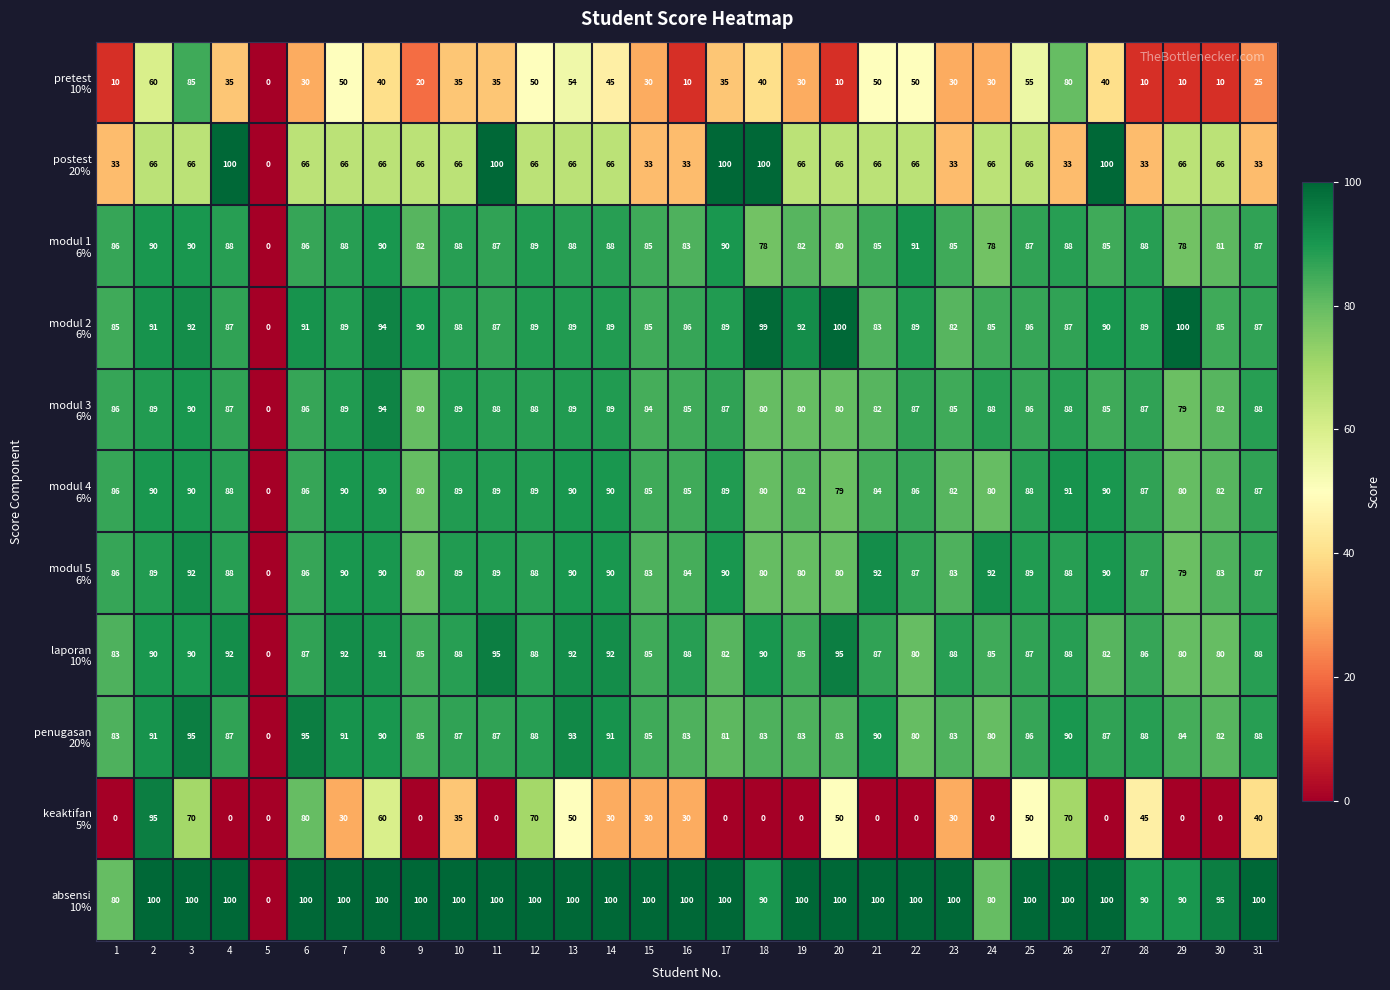

What is the maximum value shown in the chart?

100